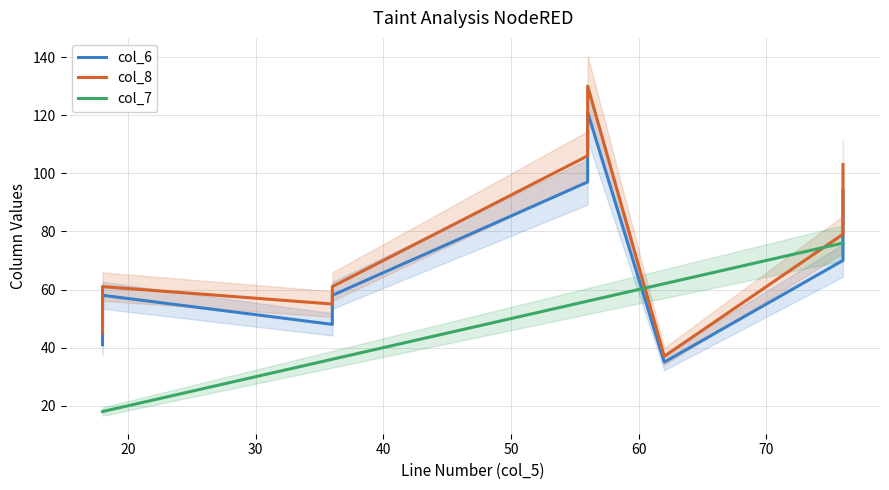

Which series has the largest total across all categories?

col_8